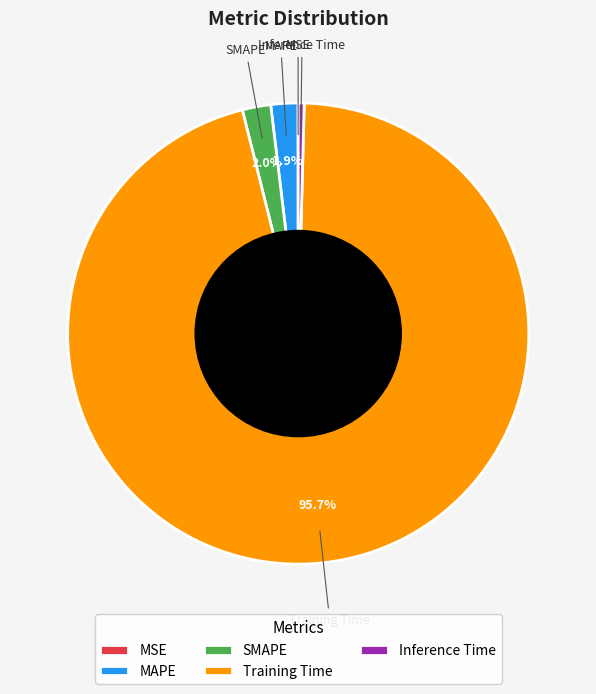

Does any single category account for the majority?

Yes